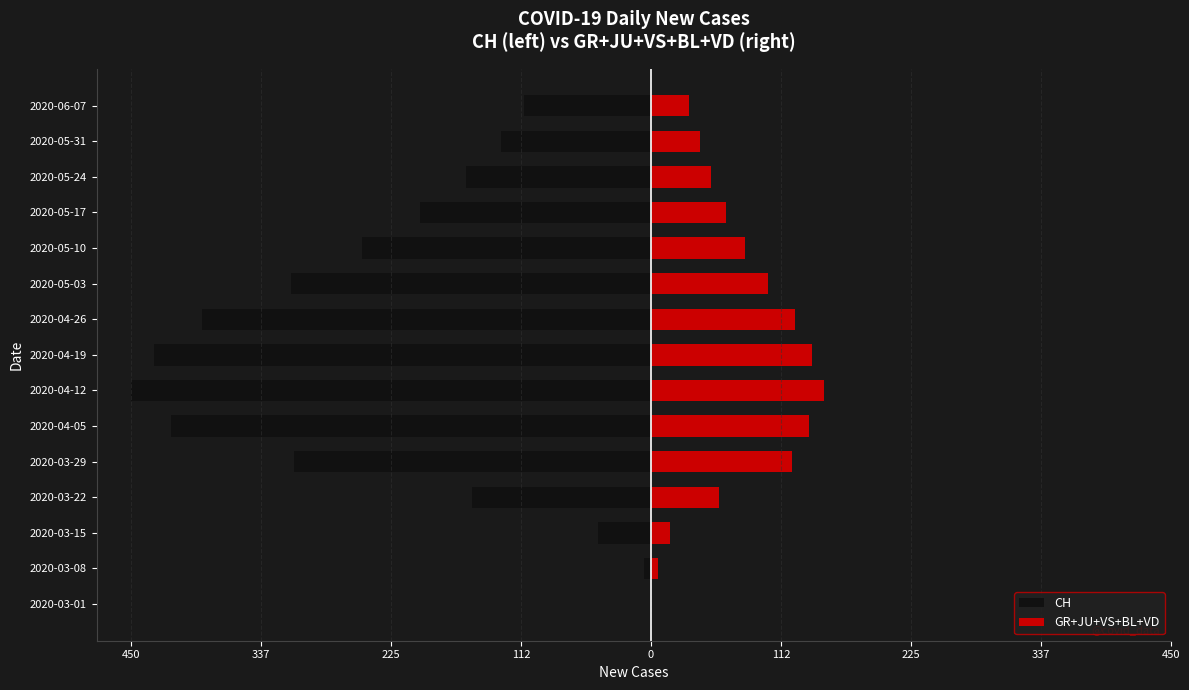

What are all the series names shown in the legend?

CH, GR+JU+VS+BL+VD